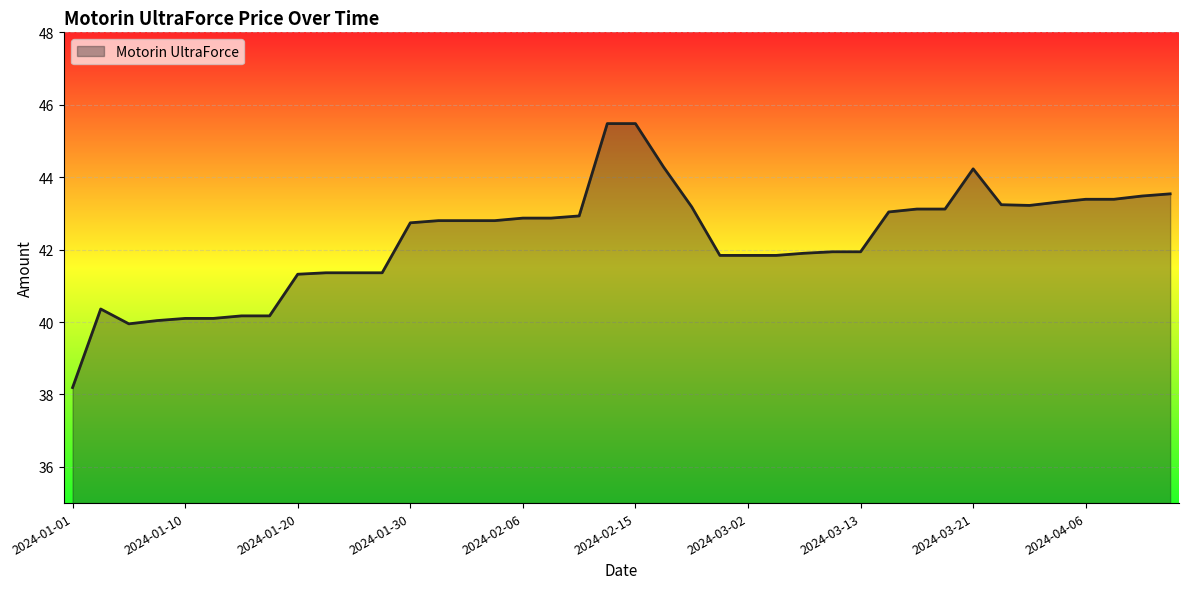

What is the greatest value displayed?

45.5